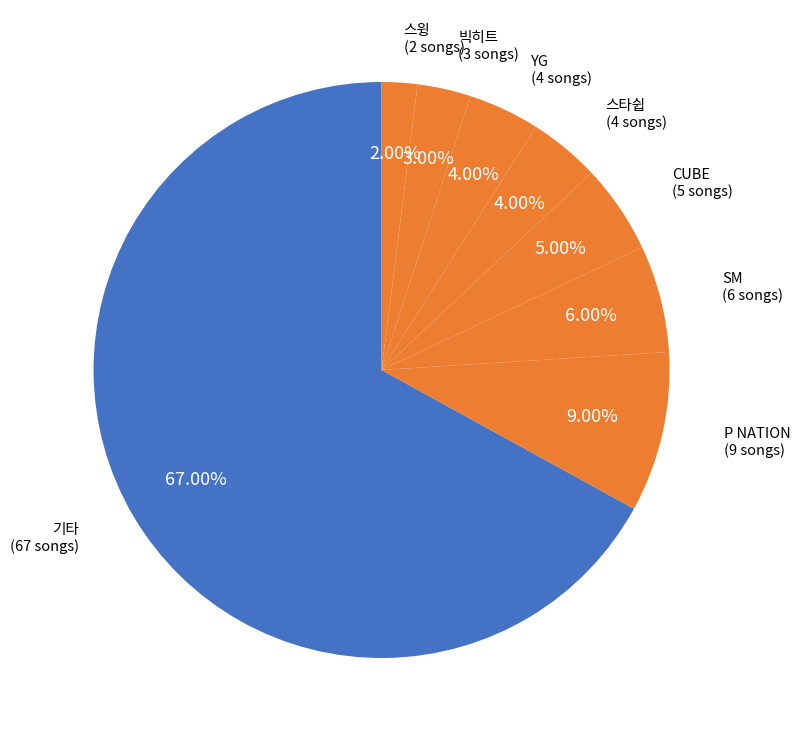

How many segments does this pie chart have?

8